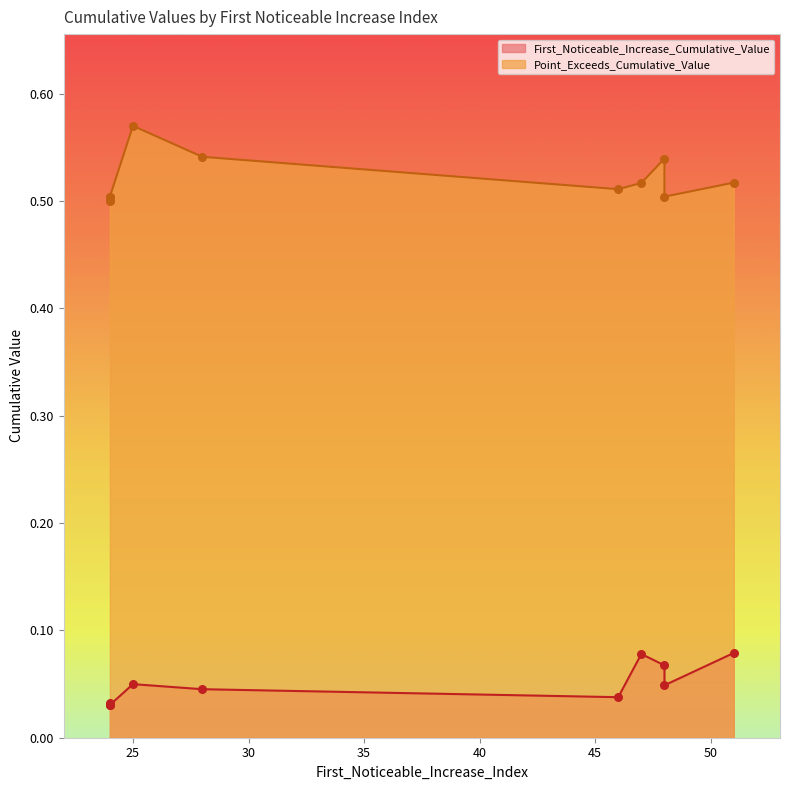

Is the value of Point_Exceeds_Cumulative_Value at 48 greater than the value of First_Noticeable_Increase_Cumulative_Value at 48?

Yes